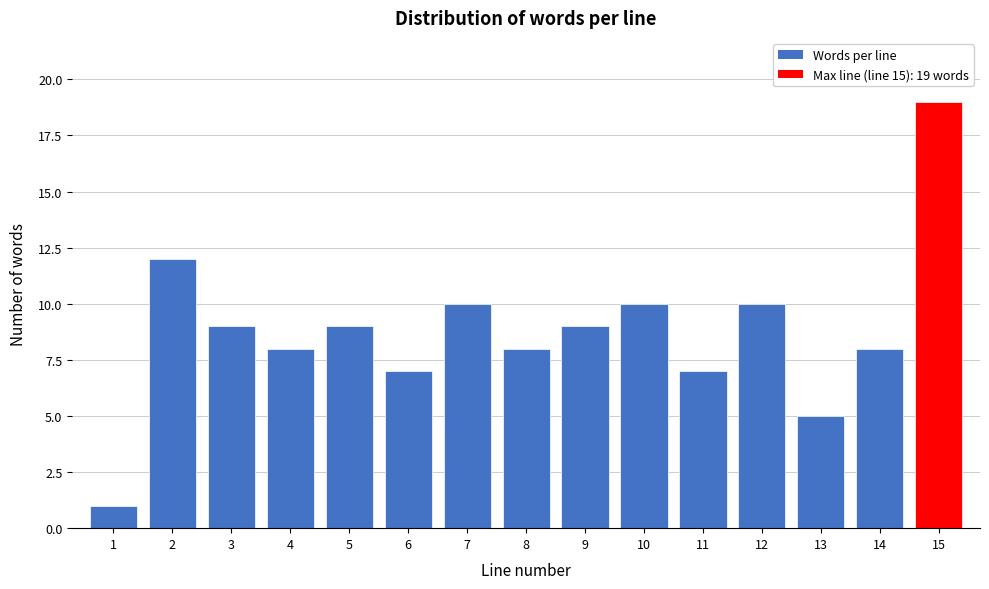

Reading left to right, list all the values displayed in this chart.

1	12	9	8	9	7	10	8	9	10	7	10	5	8	19